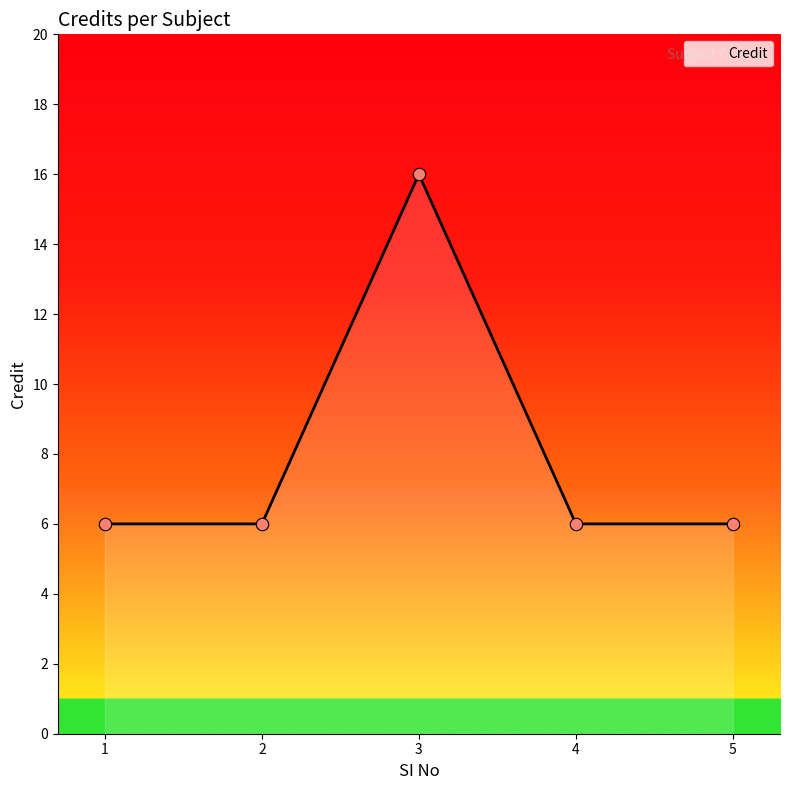

What is the ratio of the value at 3 to the value at 5?

2.7